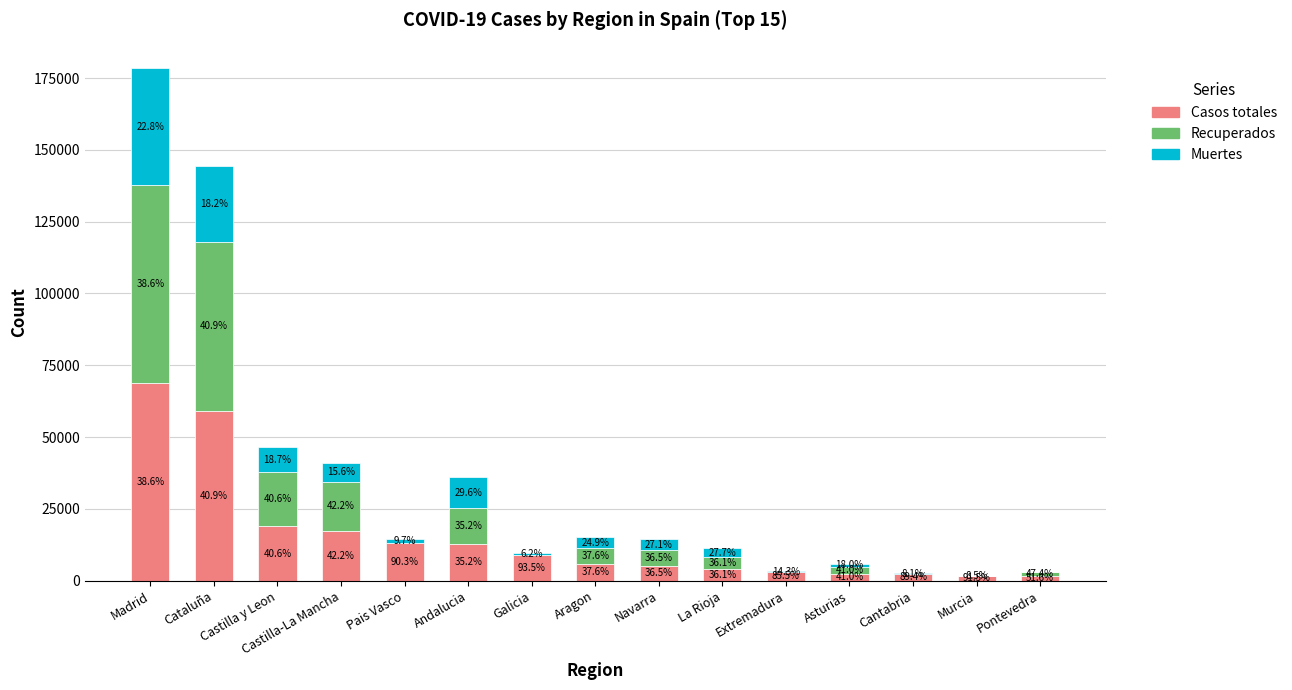

What is the difference between the second highest and minimum values in the Casos totales series?

57483